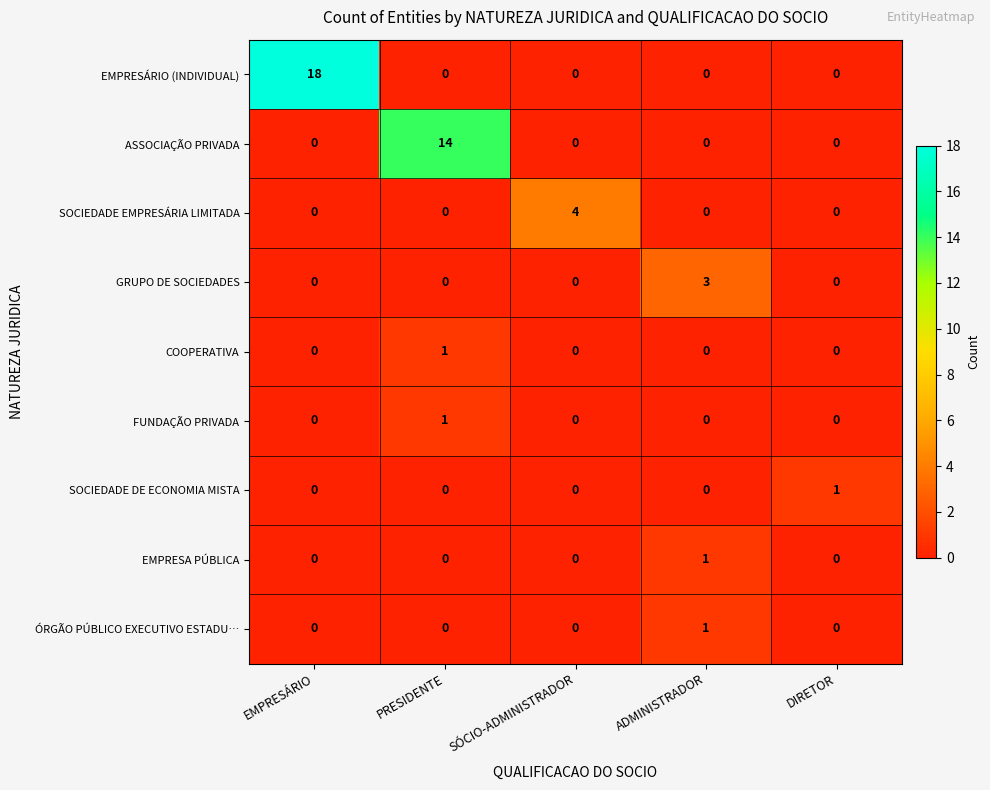

Which series has the widest spread of values?

EMPRESÁRIO (INDIVIDUAL)